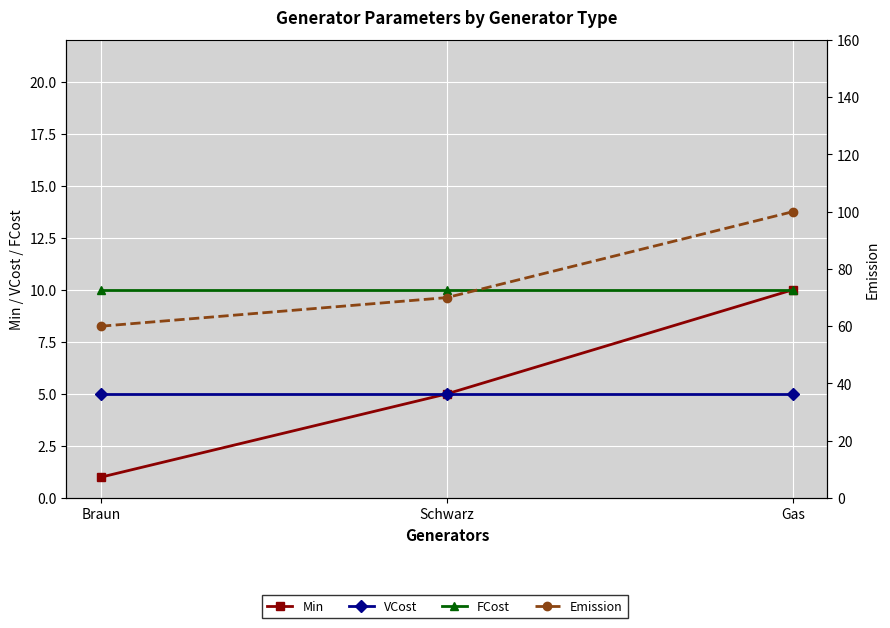

Reading left to right, transcribe all the data shown in this chart.

Min: Braun=1	Schwarz=5	Gas=10
VCost: Braun=5	Schwarz=5	Gas=5
FCost: Braun=10	Schwarz=10	Gas=10
Emission: Braun=60	Schwarz=70	Gas=100